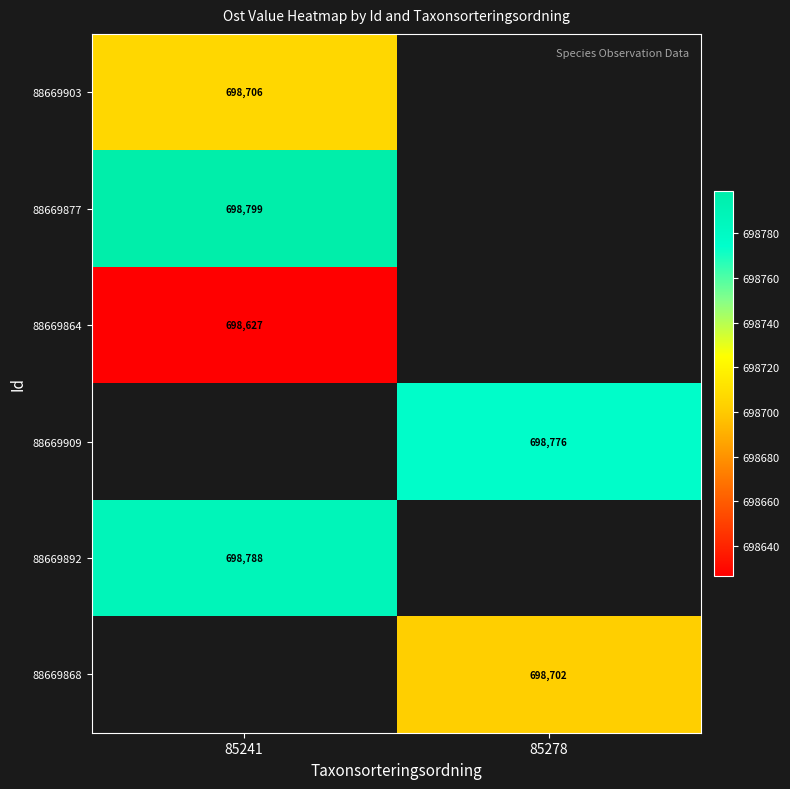

At which category does the chart reach its minimum across all series?

85241